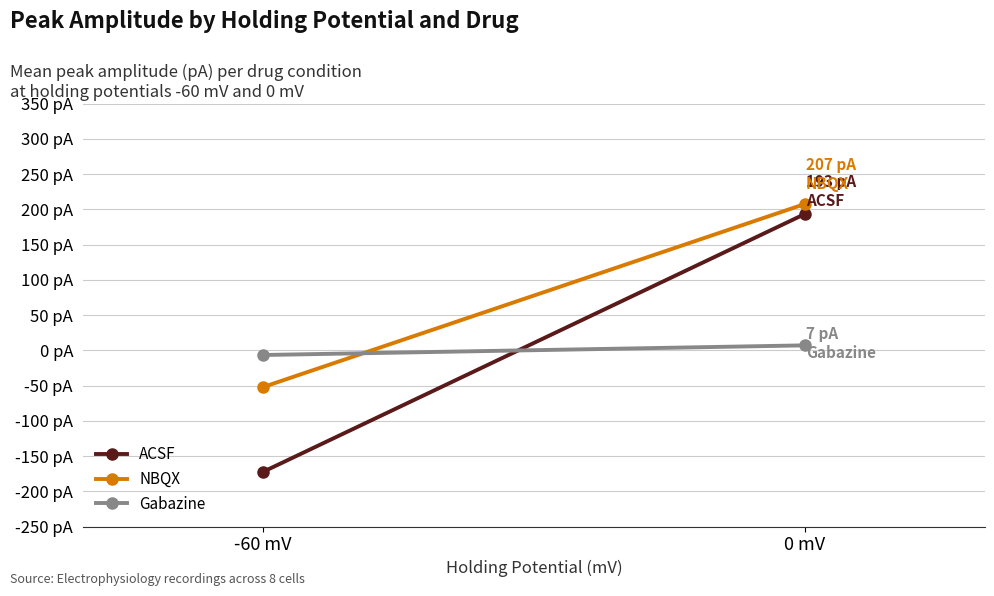

Which label corresponds to the smallest value in the chart?

-60 mV